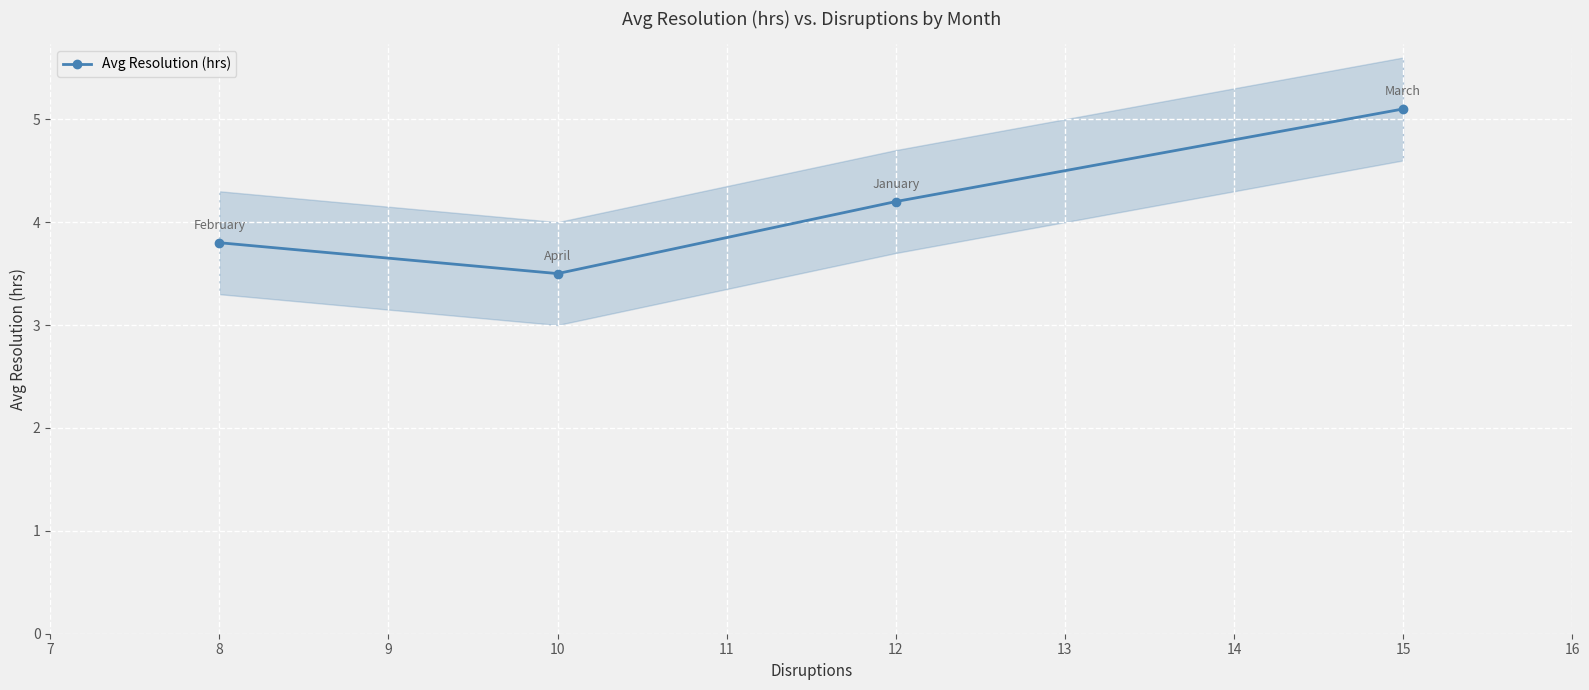

True or false: Avg Resolution (hrs) has a value of 7.3 at 15.

False